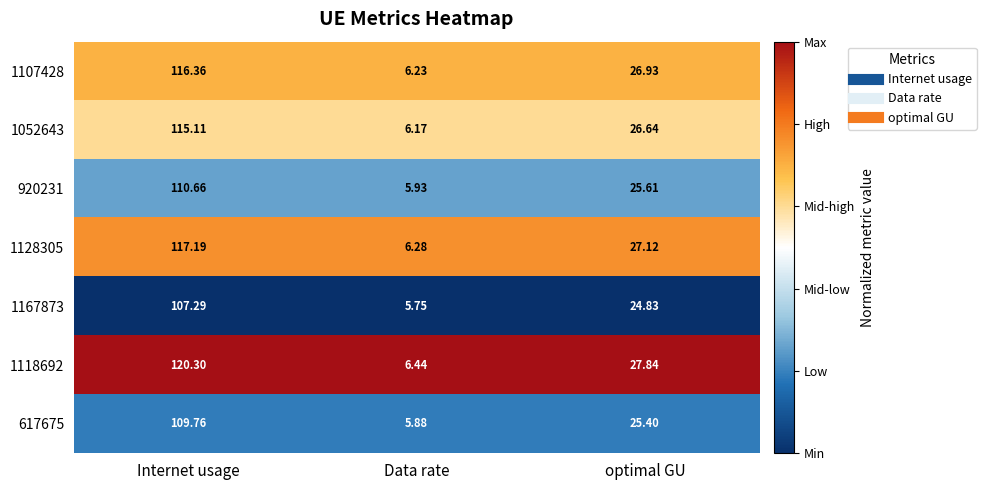

What is the total value across all series at Internet usage?

796.7